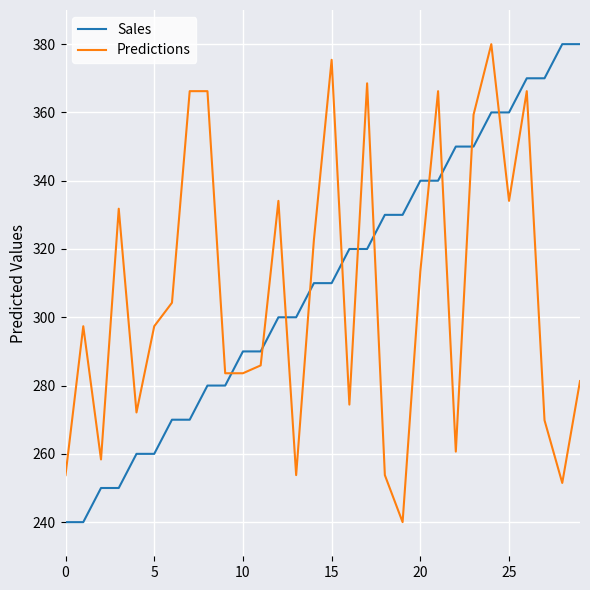

What is the difference between the maximum and minimum values in the Sales series?

140.0